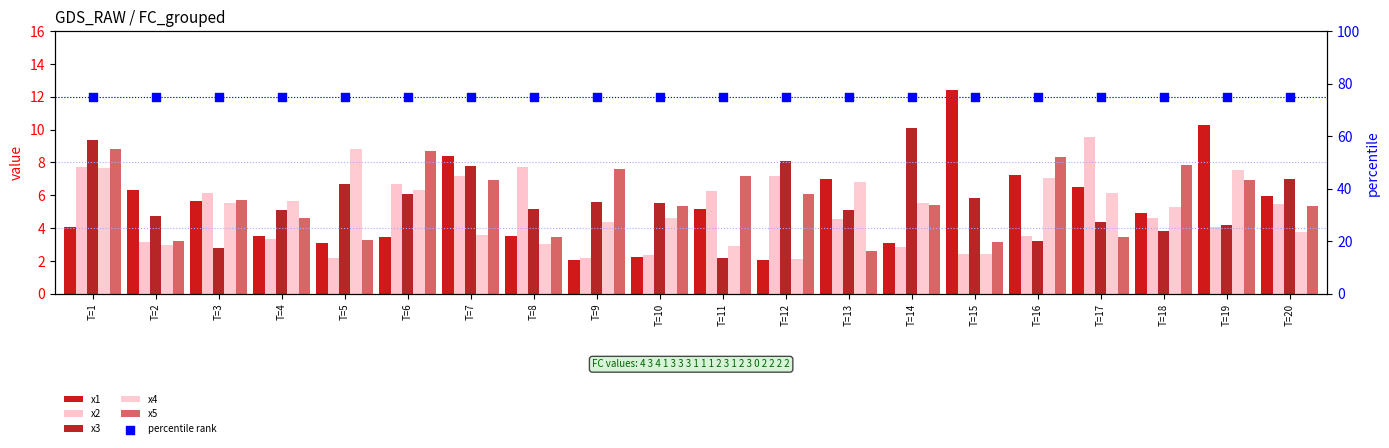

What are all the series names shown in the legend?

x1, x2, x3, x4, x5, percentile rank